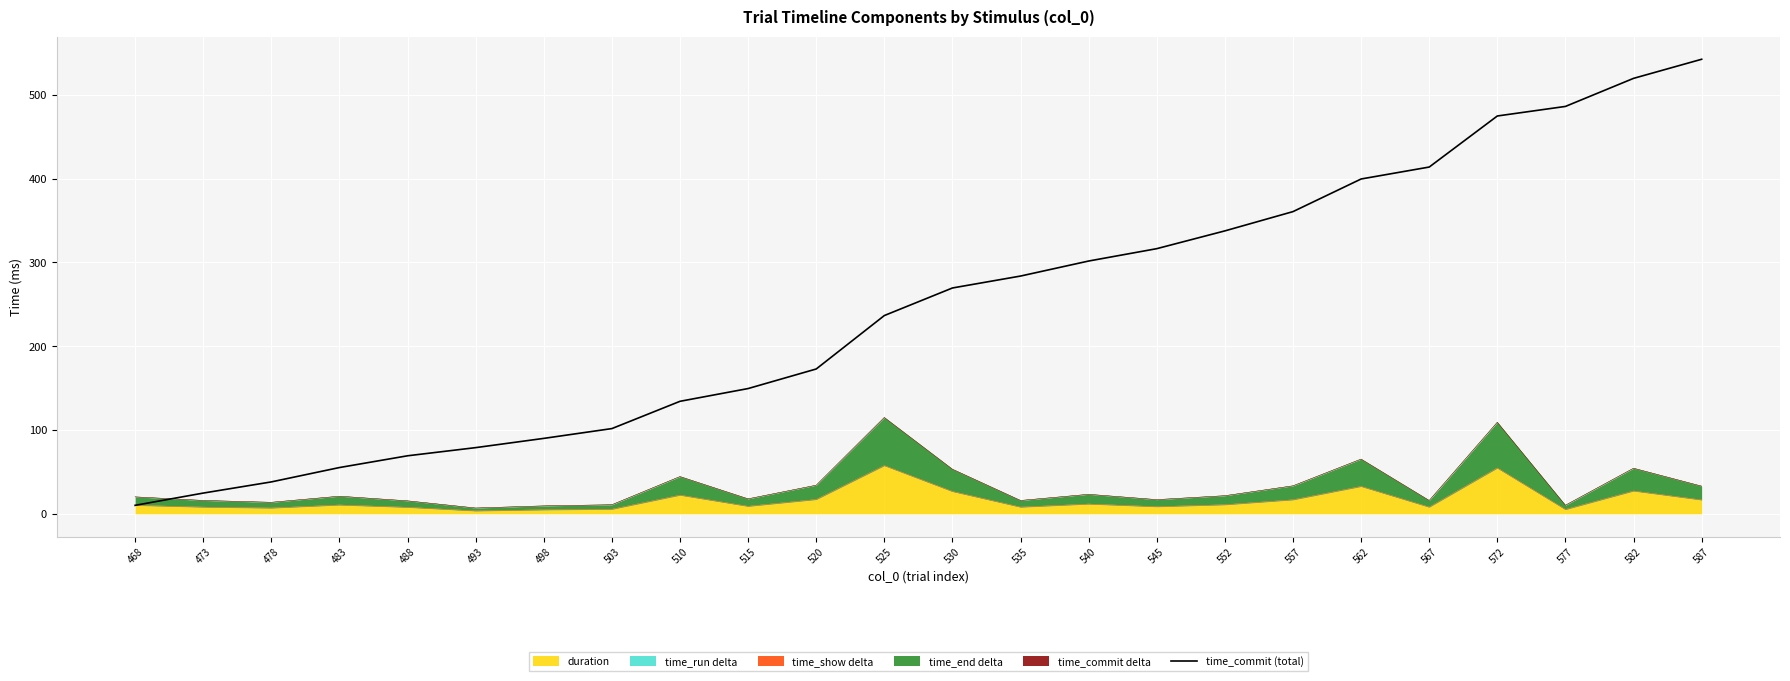

What is the maximum value shown in the chart?

542.4